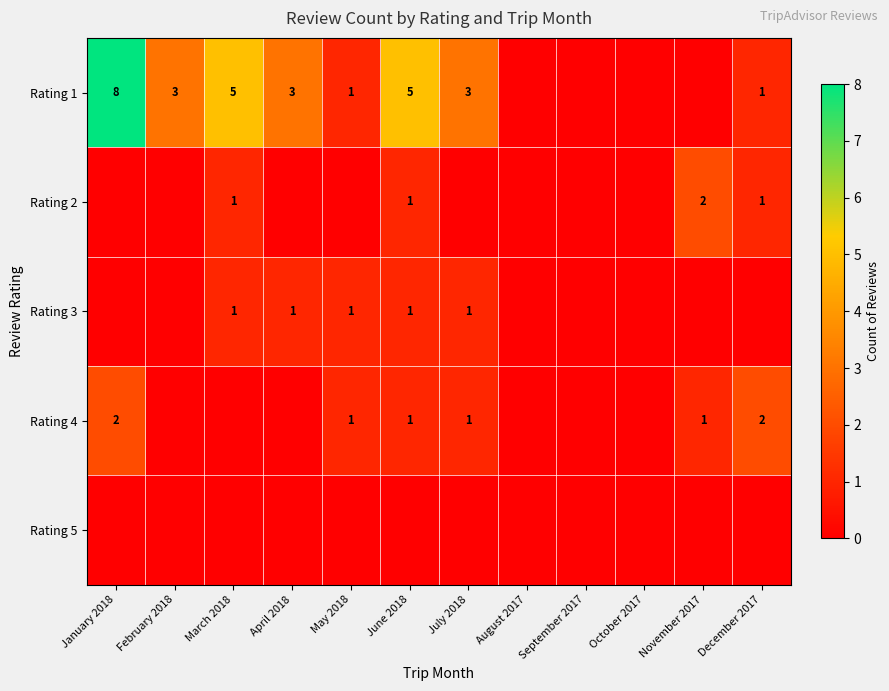

The value of Rating 4 at January 2018 is 2. True or false?

True